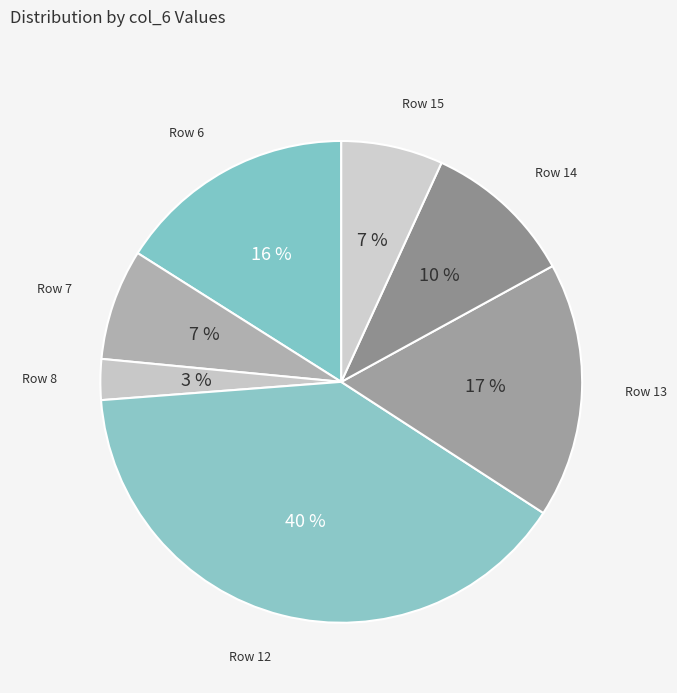

Do Row 13 and Row 15 together represent more than half of the pie?

No